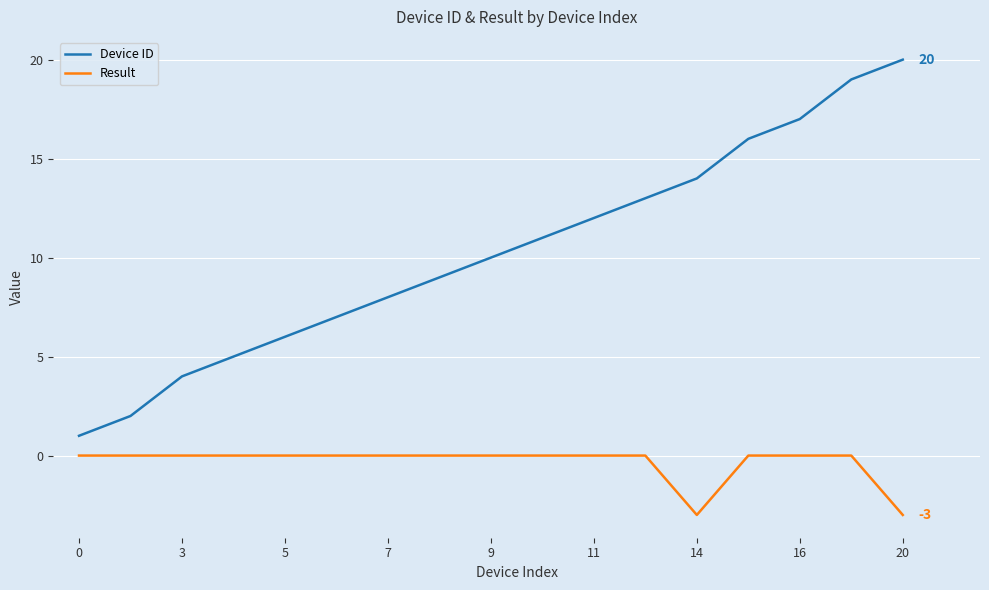

What is the greatest value displayed?

20